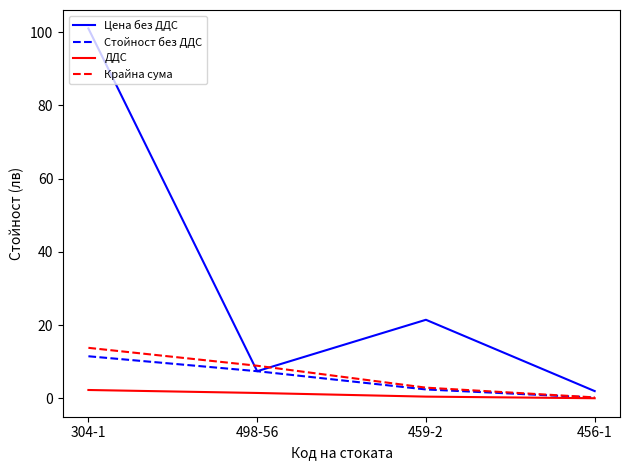

List the labels in order of Крайна сума value, smallest first.

456-1, 459-2, 498-56, 304-1